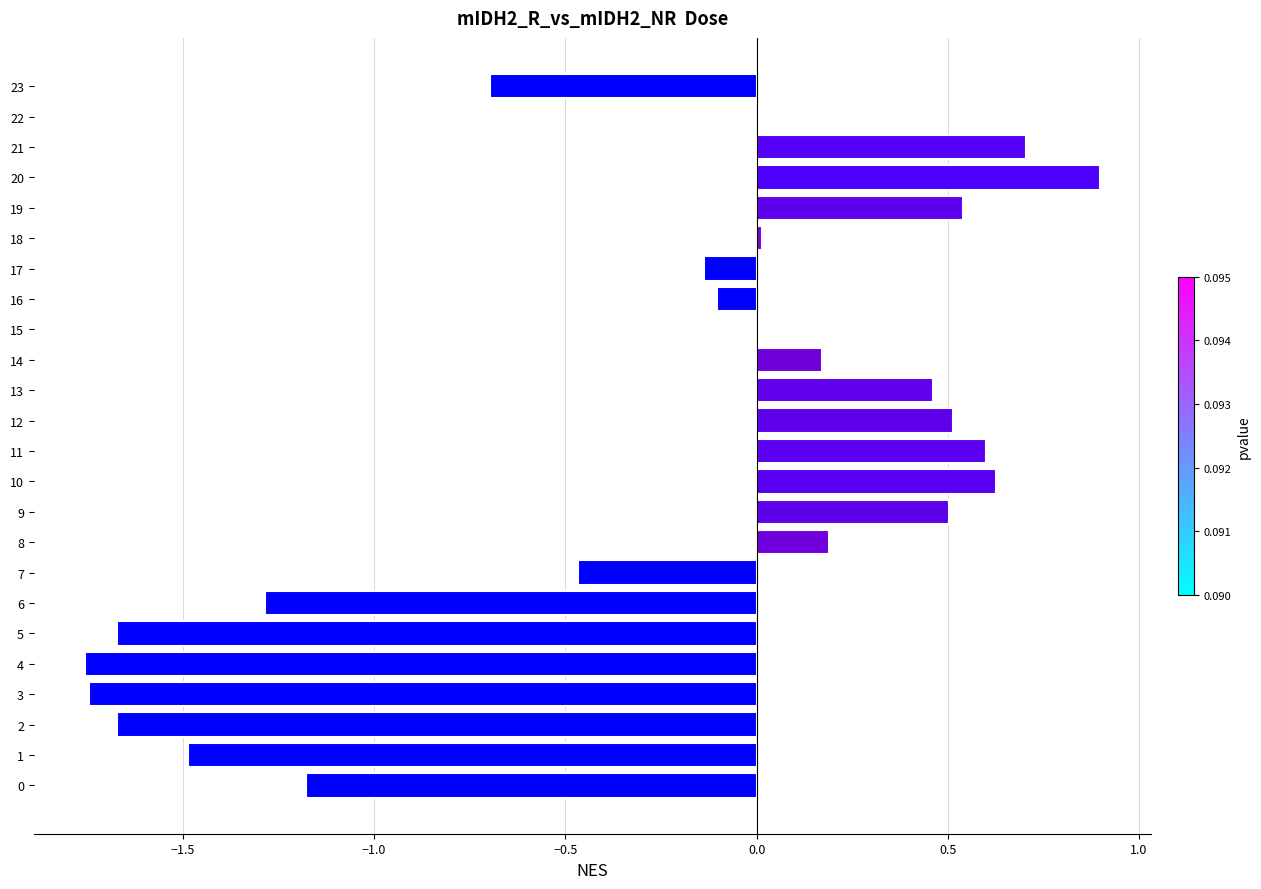

Which label corresponds to the largest value in the chart?

20